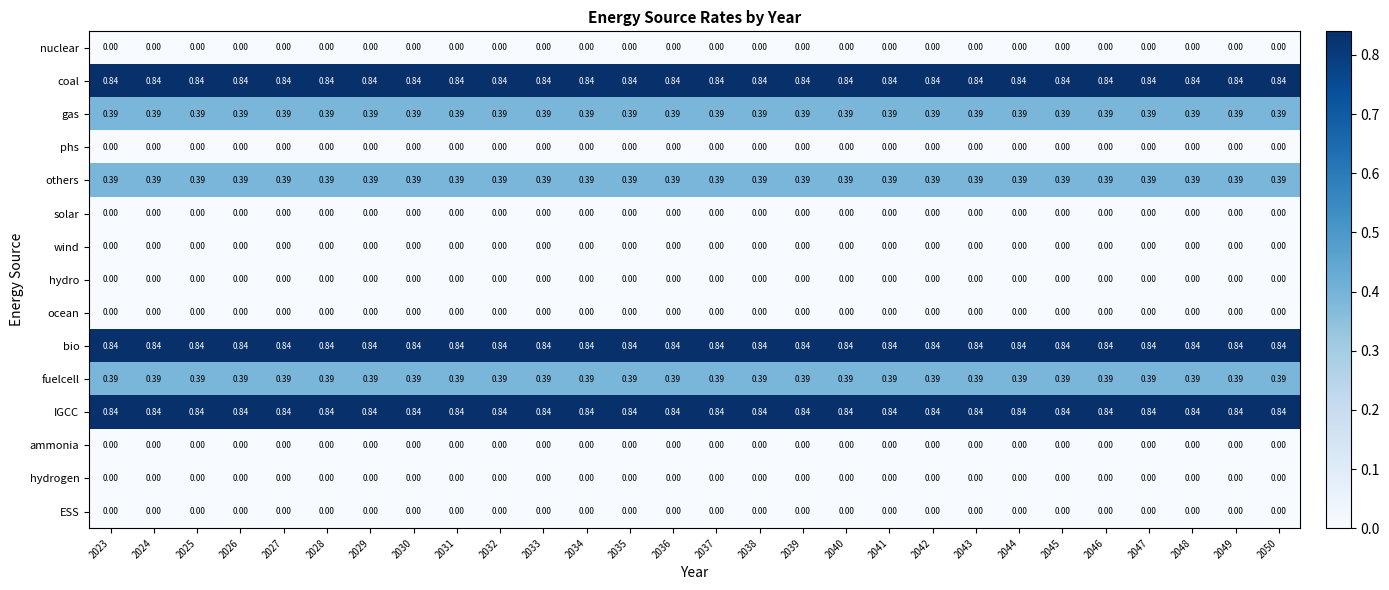

Reading left to right, transcribe all the data shown in this chart.

nuclear: 2023=0.0	2024=0.0	2025=0.0	2026=0.0	2027=0.0	2028=0.0	2029=0.0	2030=0.0	2031=0.0	2032=0.0	2033=0.0	2034=0.0	2035=0.0	2036=0.0	2037=0.0	2038=0.0	2039=0.0	2040=0.0	2041=0.0	2042=0.0	2043=0.0	2044=0.0	2045=0.0	2046=0.0	2047=0.0	2048=0.0	2049=0.0	2050=0.0
coal: 2023=0.8	2024=0.8	2025=0.8	2026=0.8	2027=0.8	2028=0.8	2029=0.8	2030=0.8	2031=0.8	2032=0.8	2033=0.8	2034=0.8	2035=0.8	2036=0.8	2037=0.8	2038=0.8	2039=0.8	2040=0.8	2041=0.8	2042=0.8	2043=0.8	2044=0.8	2045=0.8	2046=0.8	2047=0.8	2048=0.8	2049=0.8	2050=0.8
gas: 2023=0.4	2024=0.4	2025=0.4	2026=0.4	2027=0.4	2028=0.4	2029=0.4	2030=0.4	2031=0.4	2032=0.4	2033=0.4	2034=0.4	2035=0.4	2036=0.4	2037=0.4	2038=0.4	2039=0.4	2040=0.4	2041=0.4	2042=0.4	2043=0.4	2044=0.4	2045=0.4	2046=0.4	2047=0.4	2048=0.4	2049=0.4	2050=0.4
phs: 2023=0.0	2024=0.0	2025=0.0	2026=0.0	2027=0.0	2028=0.0	2029=0.0	2030=0.0	2031=0.0	2032=0.0	2033=0.0	2034=0.0	2035=0.0	2036=0.0	2037=0.0	2038=0.0	2039=0.0	2040=0.0	2041=0.0	2042=0.0	2043=0.0	2044=0.0	2045=0.0	2046=0.0	2047=0.0	2048=0.0	2049=0.0	2050=0.0
others: 2023=0.4	2024=0.4	2025=0.4	2026=0.4	2027=0.4	2028=0.4	2029=0.4	2030=0.4	2031=0.4	2032=0.4	2033=0.4	2034=0.4	2035=0.4	2036=0.4	2037=0.4	2038=0.4	2039=0.4	2040=0.4	2041=0.4	2042=0.4	2043=0.4	2044=0.4	2045=0.4	2046=0.4	2047=0.4	2048=0.4	2049=0.4	2050=0.4
solar: 2023=0.0	2024=0.0	2025=0.0	2026=0.0	2027=0.0	2028=0.0	2029=0.0	2030=0.0	2031=0.0	2032=0.0	2033=0.0	2034=0.0	2035=0.0	2036=0.0	2037=0.0	2038=0.0	2039=0.0	2040=0.0	2041=0.0	2042=0.0	2043=0.0	2044=0.0	2045=0.0	2046=0.0	2047=0.0	2048=0.0	2049=0.0	2050=0.0
wind: 2023=0.0	2024=0.0	2025=0.0	2026=0.0	2027=0.0	2028=0.0	2029=0.0	2030=0.0	2031=0.0	2032=0.0	2033=0.0	2034=0.0	2035=0.0	2036=0.0	2037=0.0	2038=0.0	2039=0.0	2040=0.0	2041=0.0	2042=0.0	2043=0.0	2044=0.0	2045=0.0	2046=0.0	2047=0.0	2048=0.0	2049=0.0	2050=0.0
hydro: 2023=0.0	2024=0.0	2025=0.0	2026=0.0	2027=0.0	2028=0.0	2029=0.0	2030=0.0	2031=0.0	2032=0.0	2033=0.0	2034=0.0	2035=0.0	2036=0.0	2037=0.0	2038=0.0	2039=0.0	2040=0.0	2041=0.0	2042=0.0	2043=0.0	2044=0.0	2045=0.0	2046=0.0	2047=0.0	2048=0.0	2049=0.0	2050=0.0
ocean: 2023=0.0	2024=0.0	2025=0.0	2026=0.0	2027=0.0	2028=0.0	2029=0.0	2030=0.0	2031=0.0	2032=0.0	2033=0.0	2034=0.0	2035=0.0	2036=0.0	2037=0.0	2038=0.0	2039=0.0	2040=0.0	2041=0.0	2042=0.0	2043=0.0	2044=0.0	2045=0.0	2046=0.0	2047=0.0	2048=0.0	2049=0.0	2050=0.0
bio: 2023=0.8	2024=0.8	2025=0.8	2026=0.8	2027=0.8	2028=0.8	2029=0.8	2030=0.8	2031=0.8	2032=0.8	2033=0.8	2034=0.8	2035=0.8	2036=0.8	2037=0.8	2038=0.8	2039=0.8	2040=0.8	2041=0.8	2042=0.8	2043=0.8	2044=0.8	2045=0.8	2046=0.8	2047=0.8	2048=0.8	2049=0.8	2050=0.8
fuelcell: 2023=0.4	2024=0.4	2025=0.4	2026=0.4	2027=0.4	2028=0.4	2029=0.4	2030=0.4	2031=0.4	2032=0.4	2033=0.4	2034=0.4	2035=0.4	2036=0.4	2037=0.4	2038=0.4	2039=0.4	2040=0.4	2041=0.4	2042=0.4	2043=0.4	2044=0.4	2045=0.4	2046=0.4	2047=0.4	2048=0.4	2049=0.4	2050=0.4
IGCC: 2023=0.8	2024=0.8	2025=0.8	2026=0.8	2027=0.8	2028=0.8	2029=0.8	2030=0.8	2031=0.8	2032=0.8	2033=0.8	2034=0.8	2035=0.8	2036=0.8	2037=0.8	2038=0.8	2039=0.8	2040=0.8	2041=0.8	2042=0.8	2043=0.8	2044=0.8	2045=0.8	2046=0.8	2047=0.8	2048=0.8	2049=0.8	2050=0.8
ammonia: 2023=0.0	2024=0.0	2025=0.0	2026=0.0	2027=0.0	2028=0.0	2029=0.0	2030=0.0	2031=0.0	2032=0.0	2033=0.0	2034=0.0	2035=0.0	2036=0.0	2037=0.0	2038=0.0	2039=0.0	2040=0.0	2041=0.0	2042=0.0	2043=0.0	2044=0.0	2045=0.0	2046=0.0	2047=0.0	2048=0.0	2049=0.0	2050=0.0
hydrogen: 2023=0.0	2024=0.0	2025=0.0	2026=0.0	2027=0.0	2028=0.0	2029=0.0	2030=0.0	2031=0.0	2032=0.0	2033=0.0	2034=0.0	2035=0.0	2036=0.0	2037=0.0	2038=0.0	2039=0.0	2040=0.0	2041=0.0	2042=0.0	2043=0.0	2044=0.0	2045=0.0	2046=0.0	2047=0.0	2048=0.0	2049=0.0	2050=0.0
ESS: 2023=0.0	2024=0.0	2025=0.0	2026=0.0	2027=0.0	2028=0.0	2029=0.0	2030=0.0	2031=0.0	2032=0.0	2033=0.0	2034=0.0	2035=0.0	2036=0.0	2037=0.0	2038=0.0	2039=0.0	2040=0.0	2041=0.0	2042=0.0	2043=0.0	2044=0.0	2045=0.0	2046=0.0	2047=0.0	2048=0.0	2049=0.0	2050=0.0